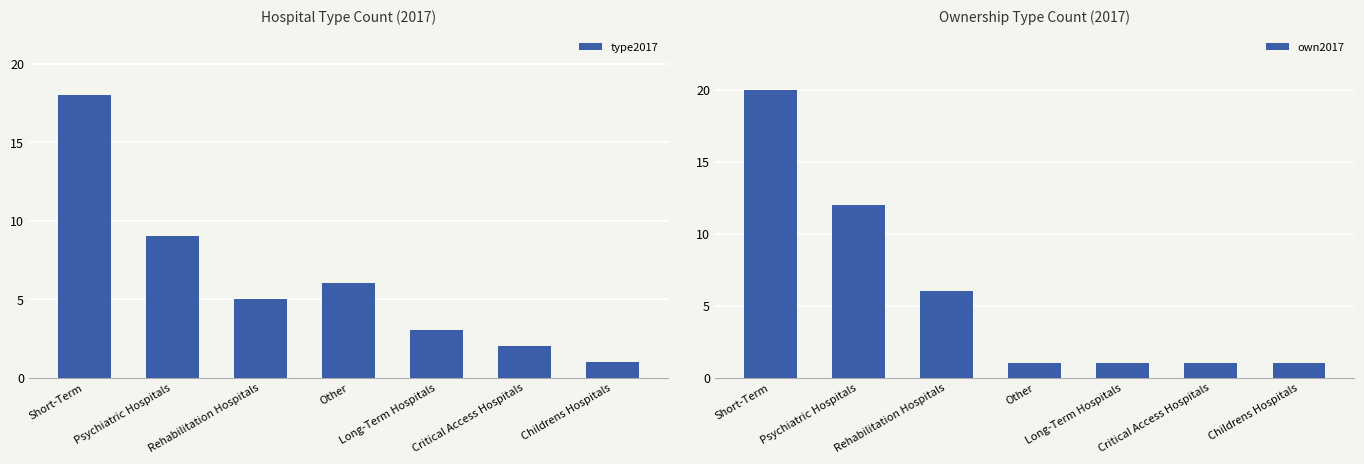

Rank the categories by own2017 value from highest to lowest.

Short-Term, Psychiatric Hospitals, Rehabilitation Hospitals, Other, Long-Term Hospitals, Critical Access Hospitals, Childrens Hospitals